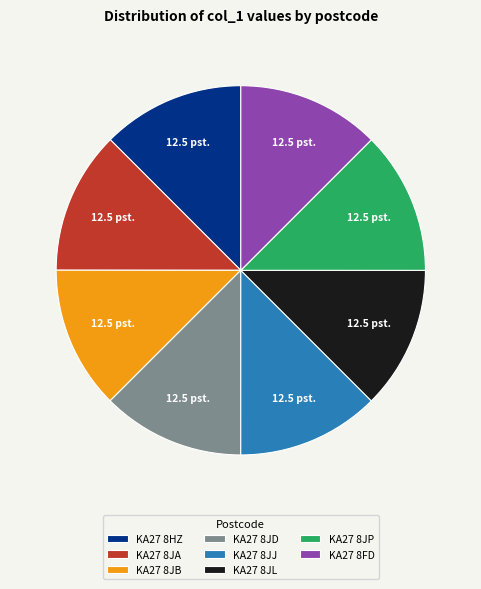

True or false: KA27 8JP accounts for 22% of the total.

False